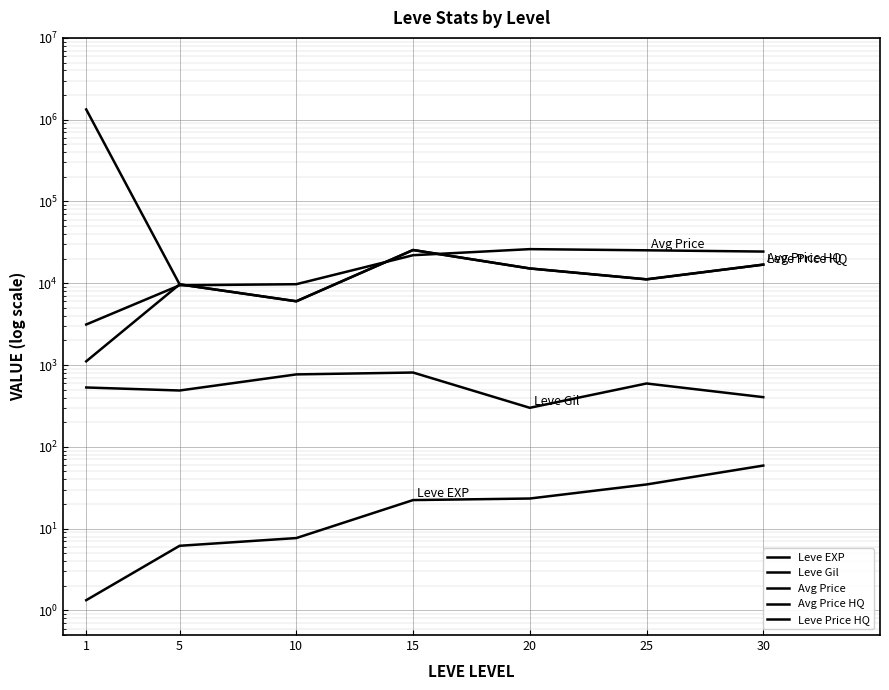

Reading right to left, list all the values displayed in this chart.

Leve EXP: 30=59.0	25=34.7	20=23.3	15=22.3	10=7.7	5=6.2	1=1.3
Leve Gil: 30=405.0	25=595.0	20=300.0	15=810.0	10=768.3	5=488.3	1=531.7
Avg Price: 30=24407.5	25=25287.3	20=26132.7	15=22023.3	10=9737.5	5=9440.0	1=3131.3
Avg Price HQ: 30=16896.5	25=11166.7	20=15166.3	15=25490.7	10=6022.0	5=9694.2	1=1334258.0
Leve Price HQ: 30=16896.5	25=11166.7	20=15166.3	15=25490.7	10=6022.0	5=9694.2	1=1110.5